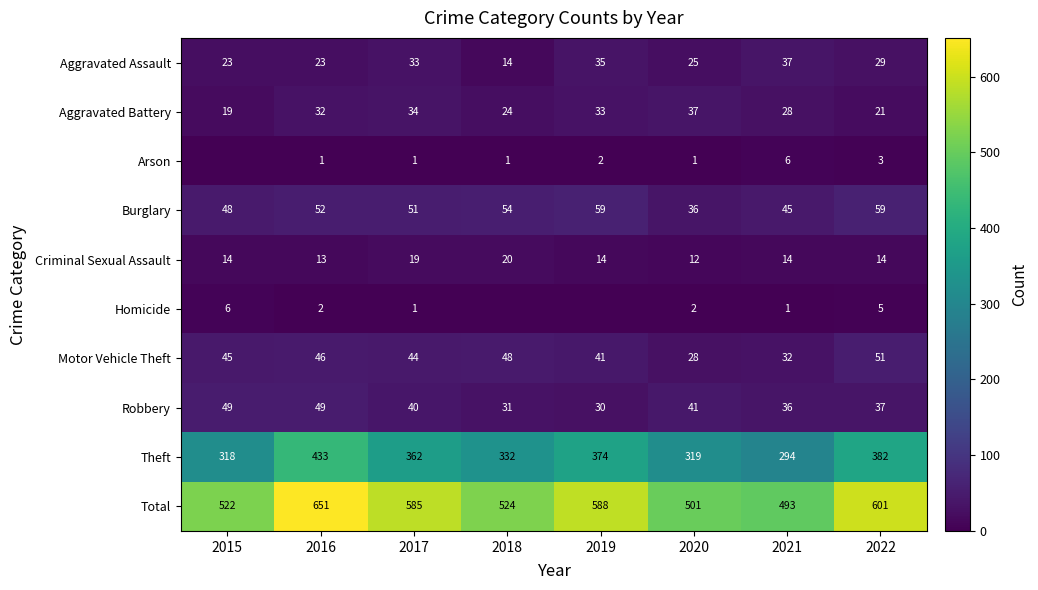

What is the difference between the Aggravated Battery values at 2017 and 2018?

10